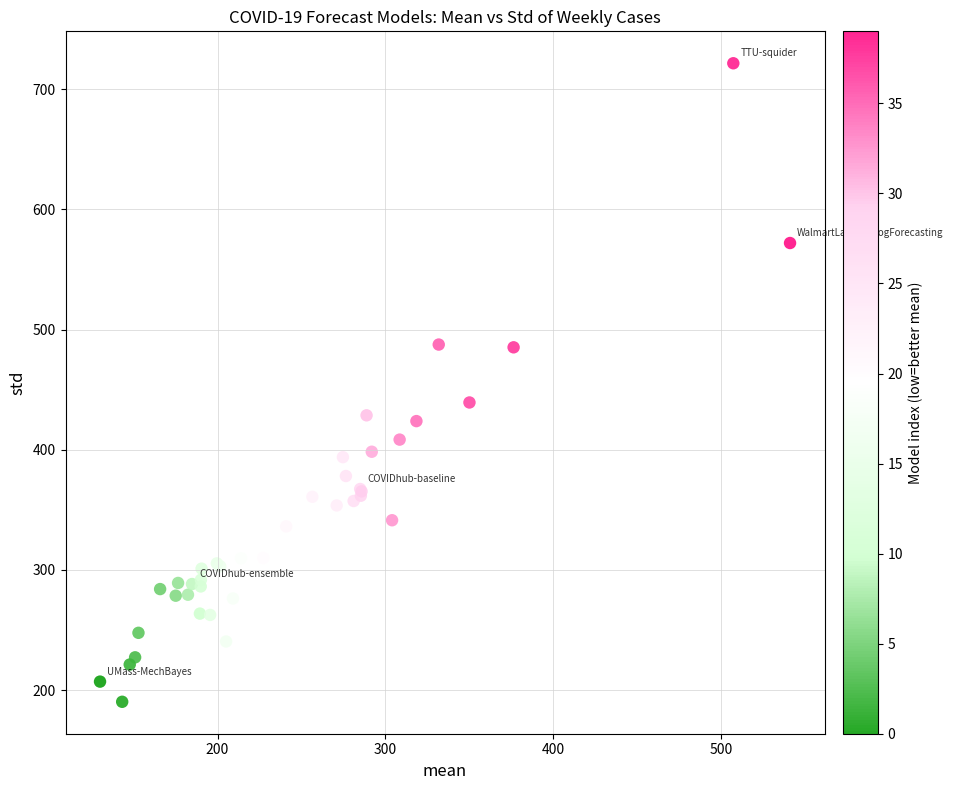

What Y value in the scatter plot is closest to 456?

439.4